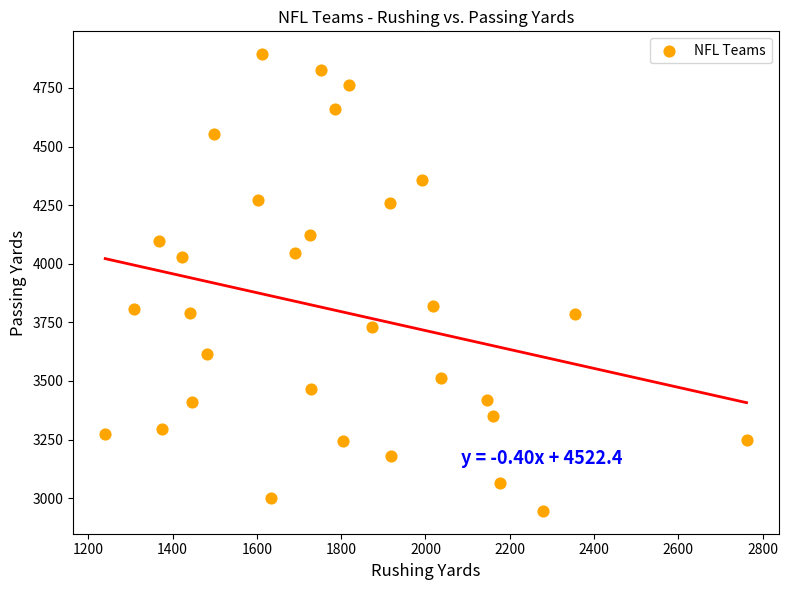

What is the range of X values (max minus min)?

1522